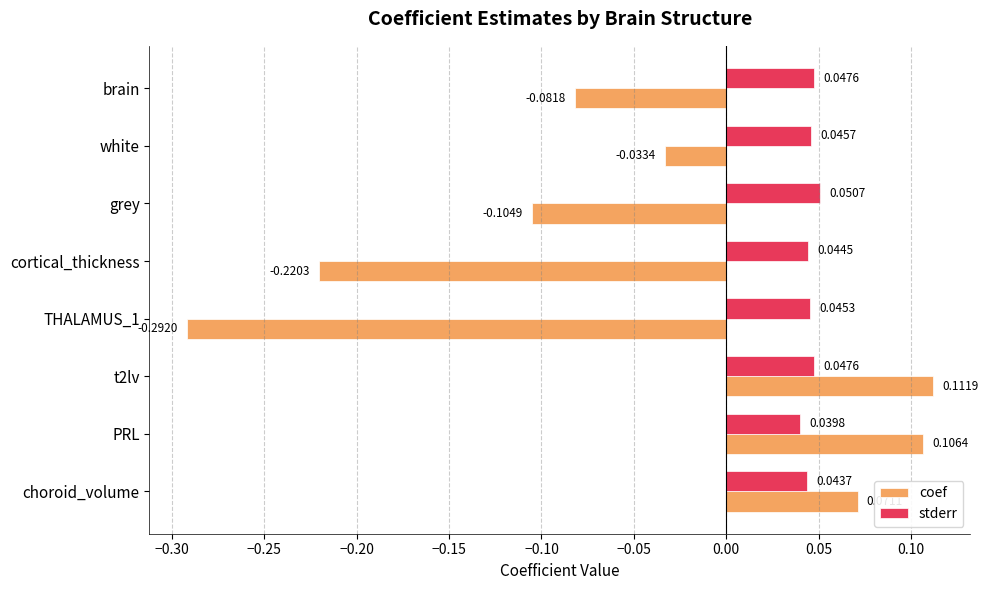

What is the difference between the second highest and minimum values in the coef series?

0.4